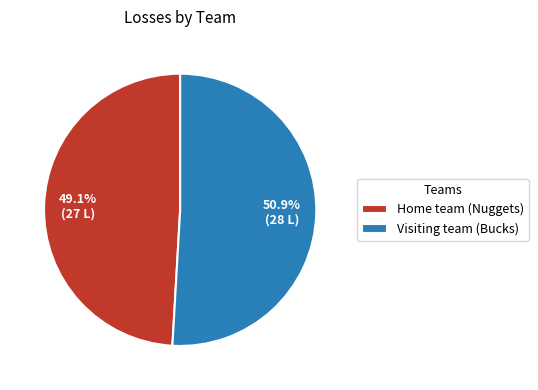

Rank the categories by value from lowest to highest.

Home team (Nuggets), Visiting team (Bucks)